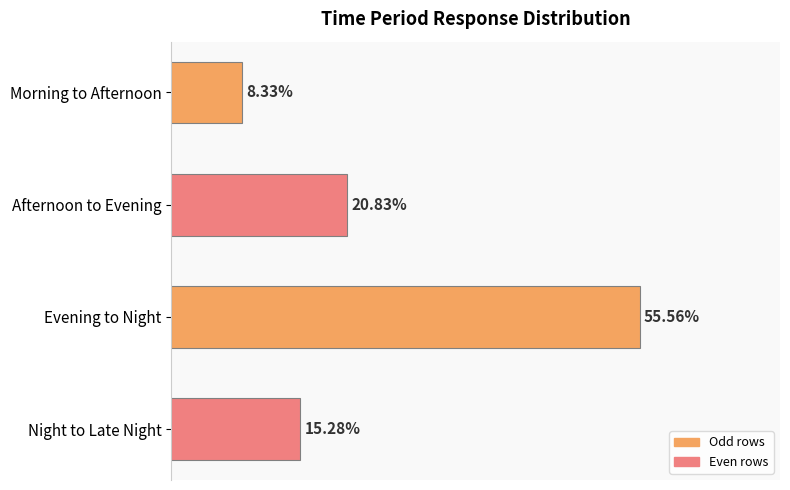

Are the bars horizontal?

Yes